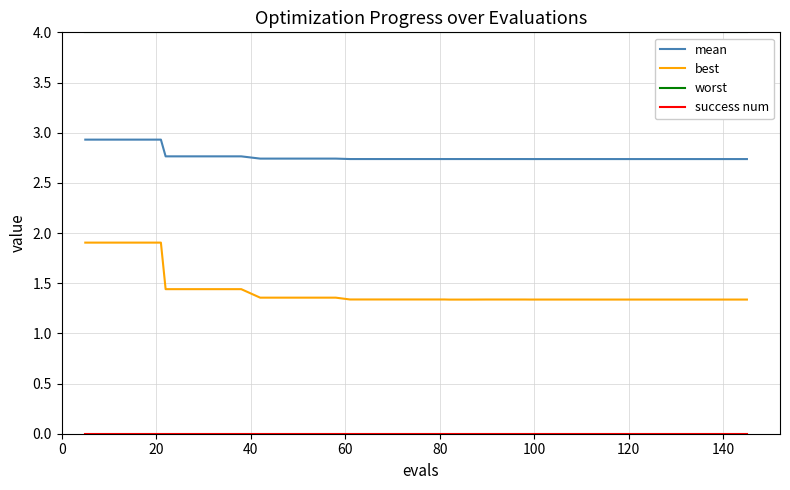

How many best values are between 1 and 2?

40